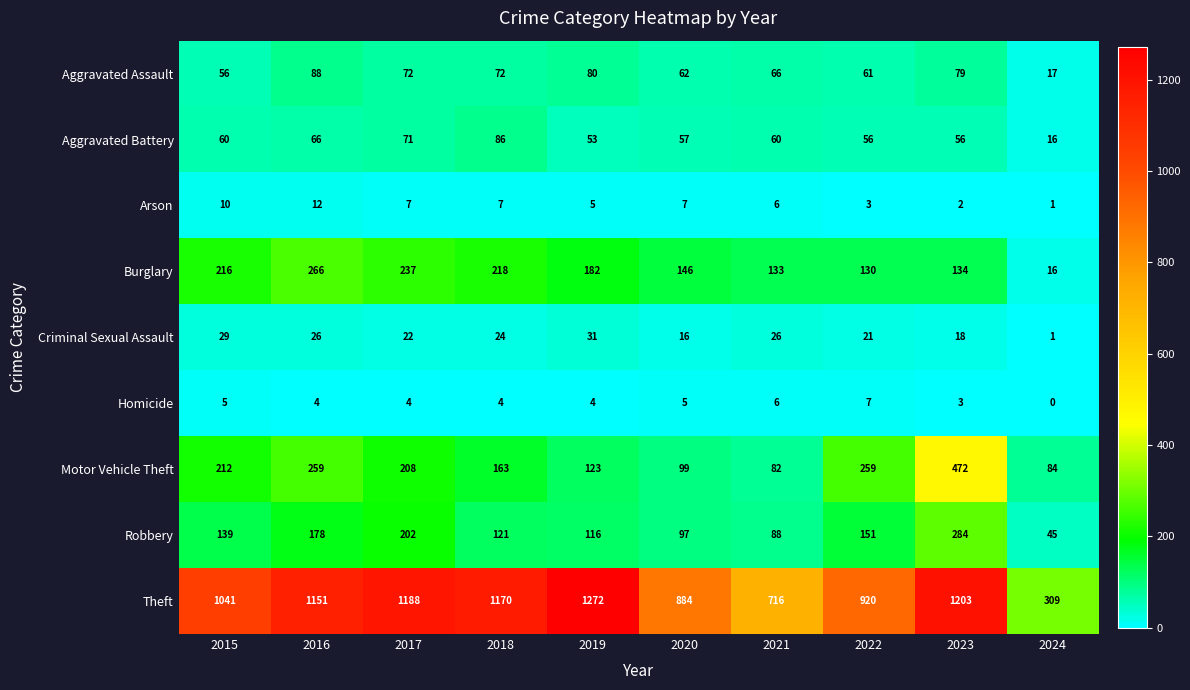

What is the sum of all Burglary values?

1678